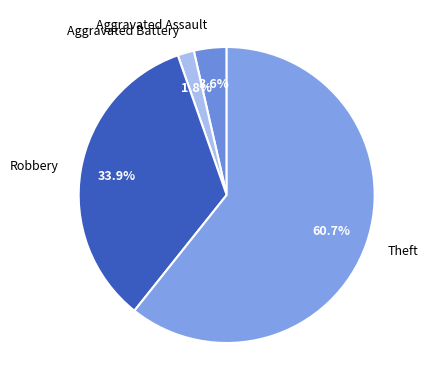

Which category has the biggest portion of the pie?

Theft